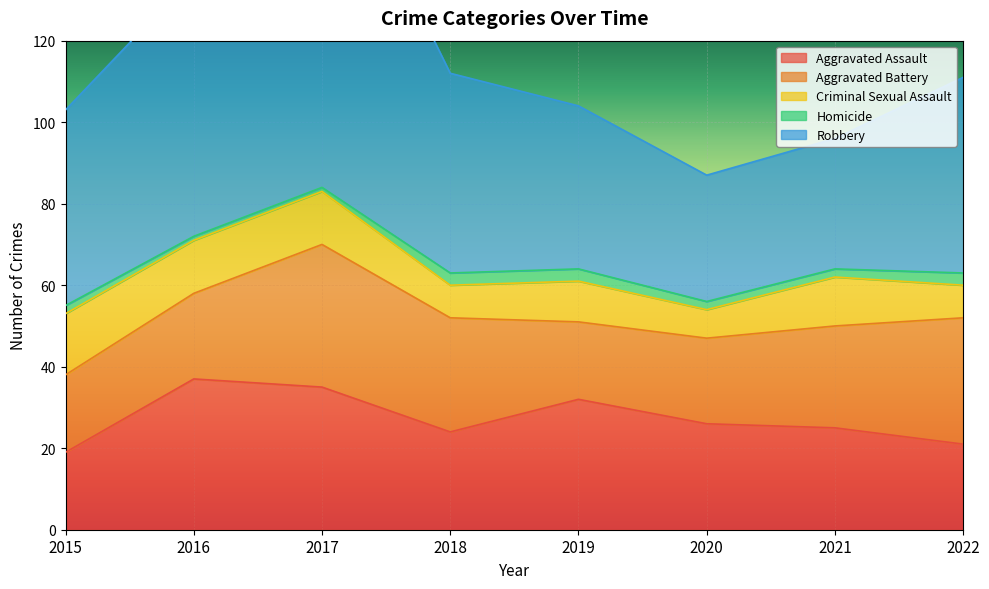

What is the minimum value shown in the chart?

1